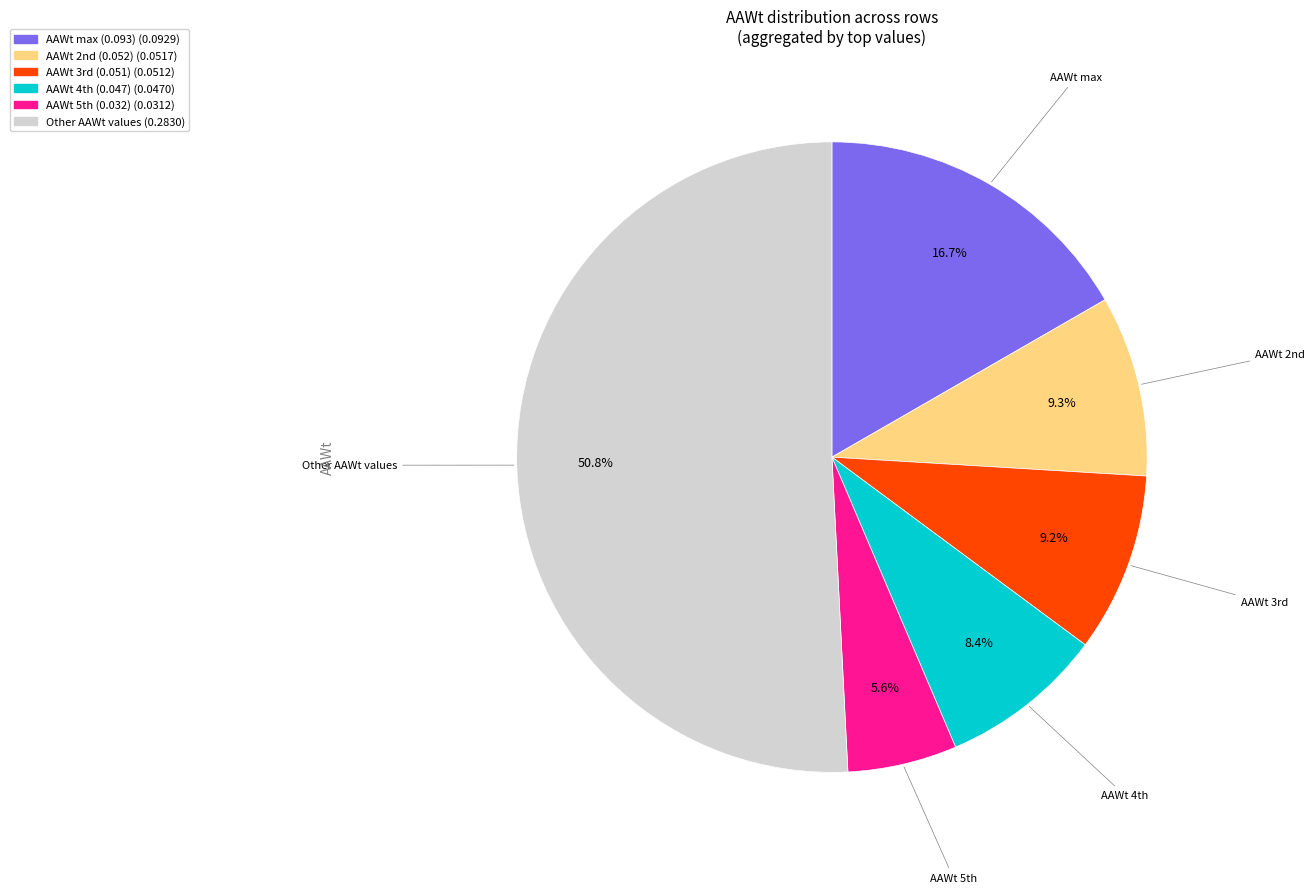

To the nearest percent, what is the average slice percentage?

17%